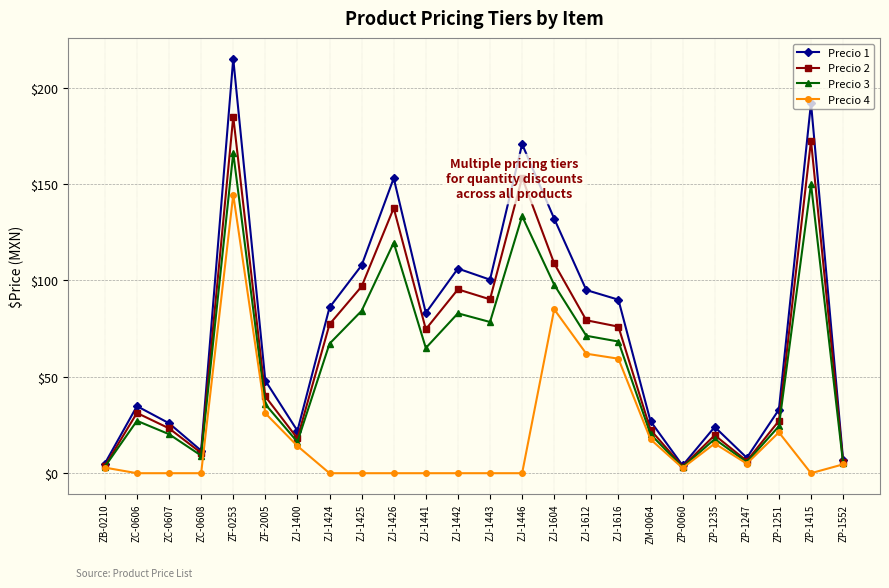

Is the value of Precio 1 at ZJ-1612 greater than the value of Precio 4 at ZJ-1446?

Yes